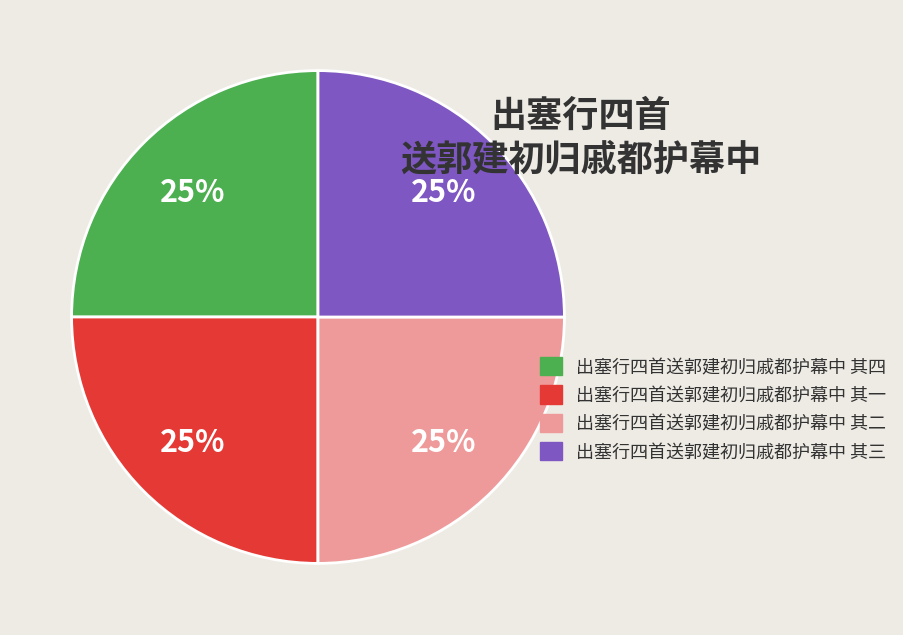

How many segments does this pie chart have?

4